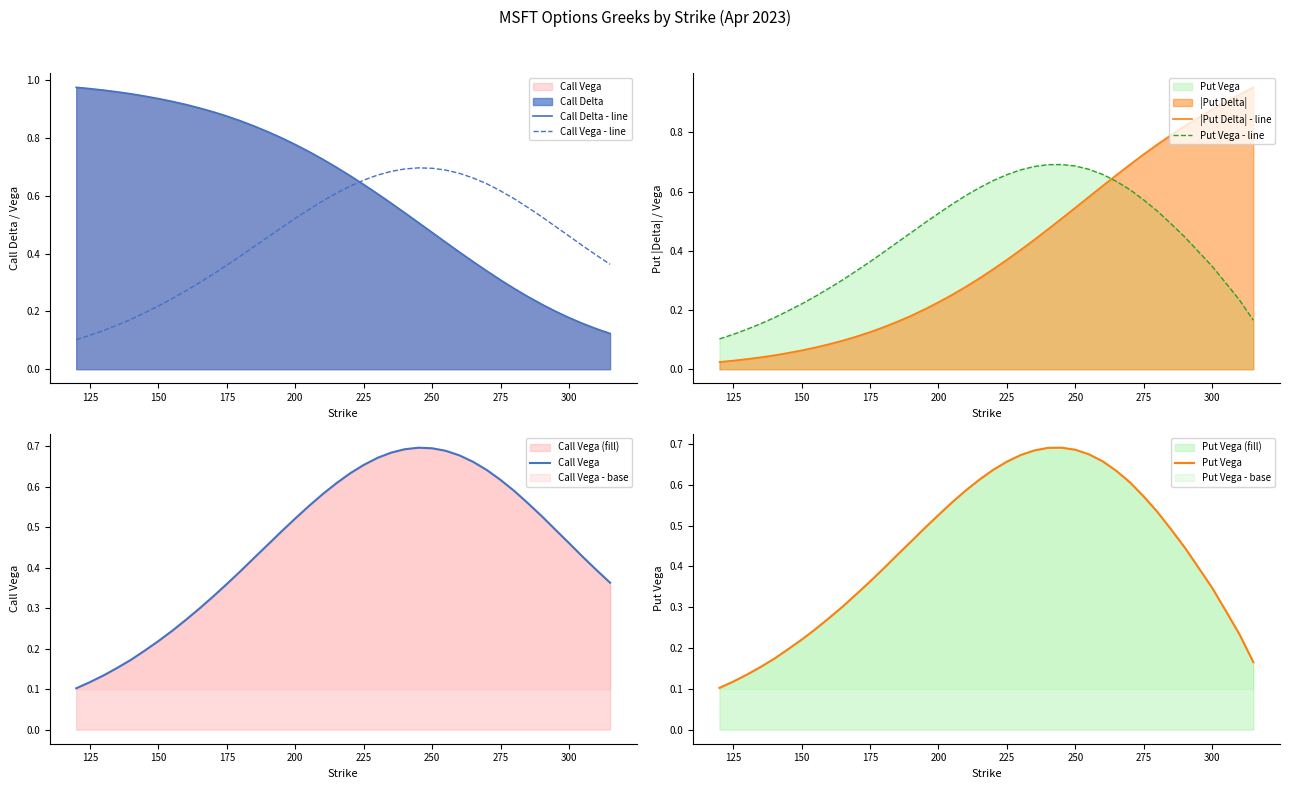

The value of Put Vega at 325 is 0.4. True or false?

False